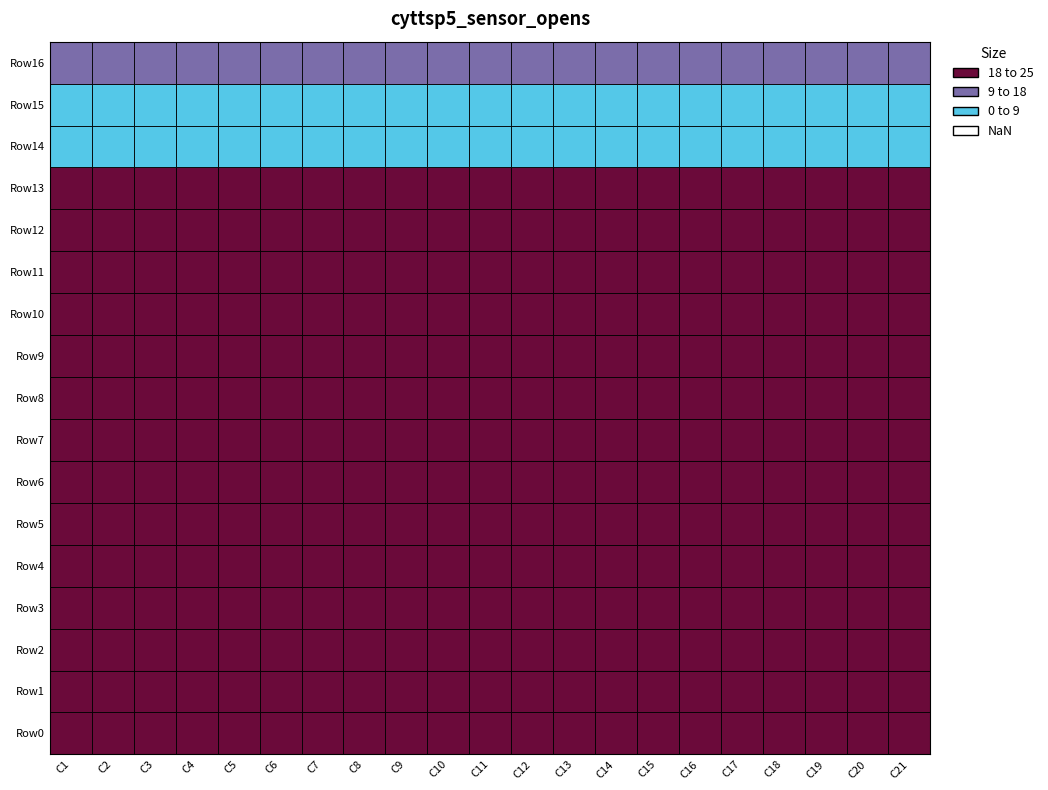

How many data points does each series have?

21